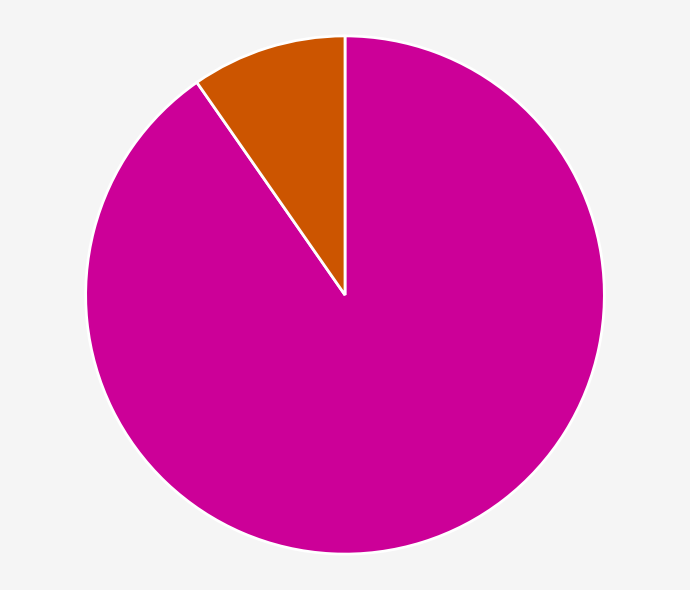

How many segments does this pie chart have?

2